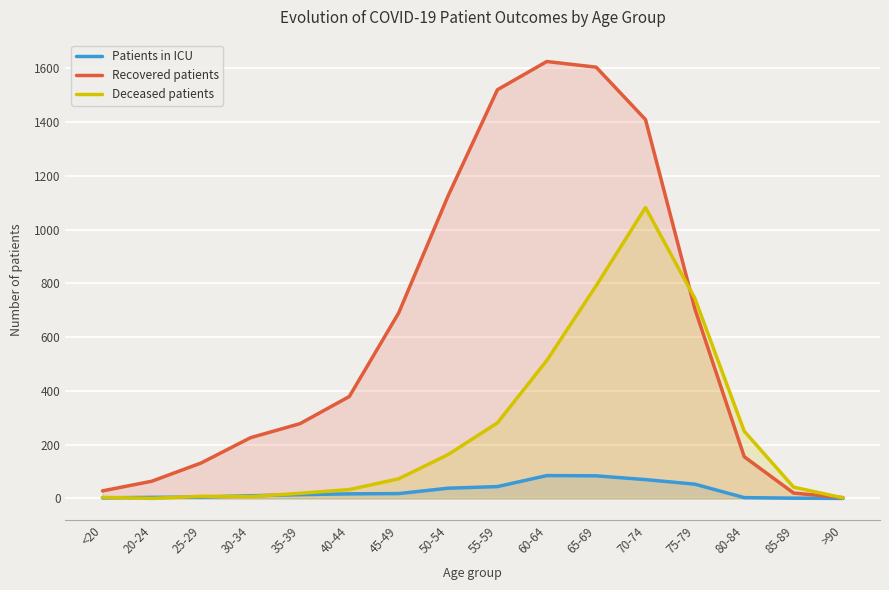

Where does the Deceased patients series first go above 73?

50-54